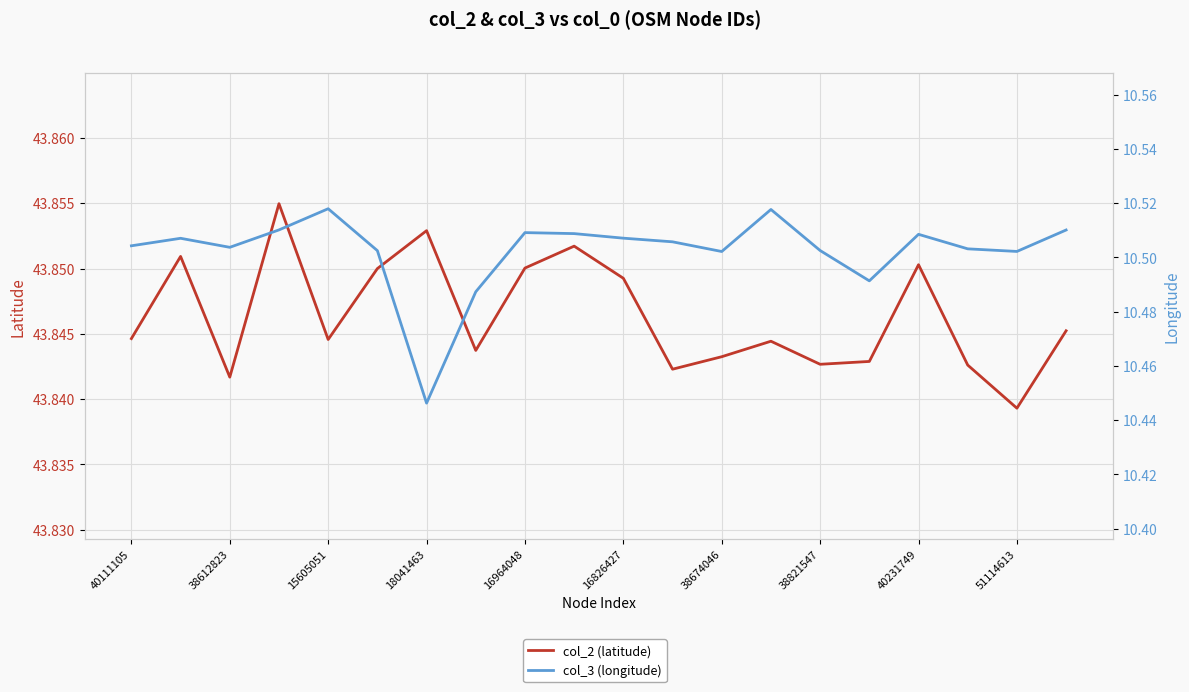

At 38612823, list the series in order from largest to smallest.

col_2 (latitude), col_3 (longitude)